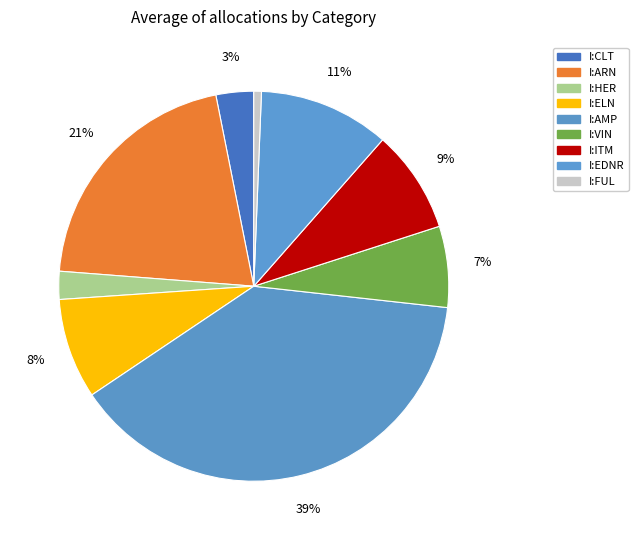

Rank the categories by value from lowest to highest.

I:FUL, I:HER, I:CLT, I:VIN, I:ELN, I:ITM, I:EDNR, I:ARN, I:AMP